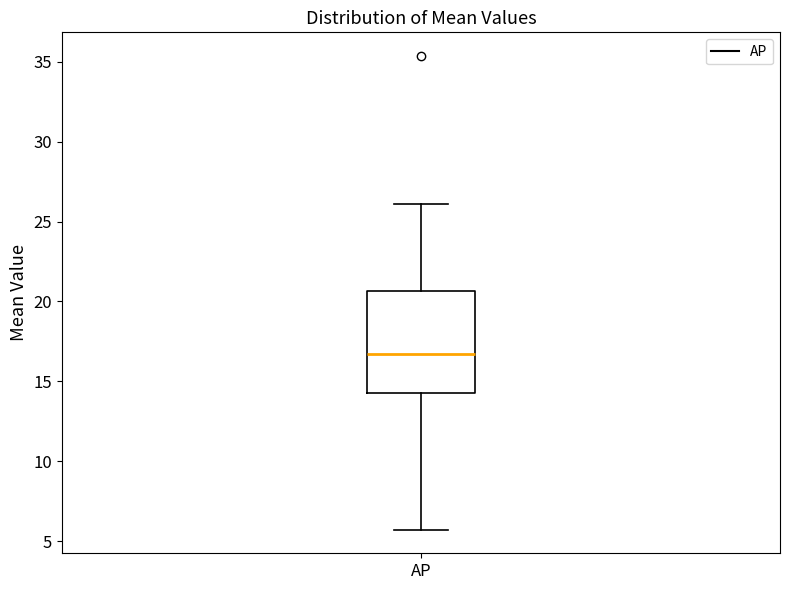

Where does the upper whisker of the box for AP end on the y-axis? The values are not printed on the chart, so give them approximately, as read against the axis.

26.0